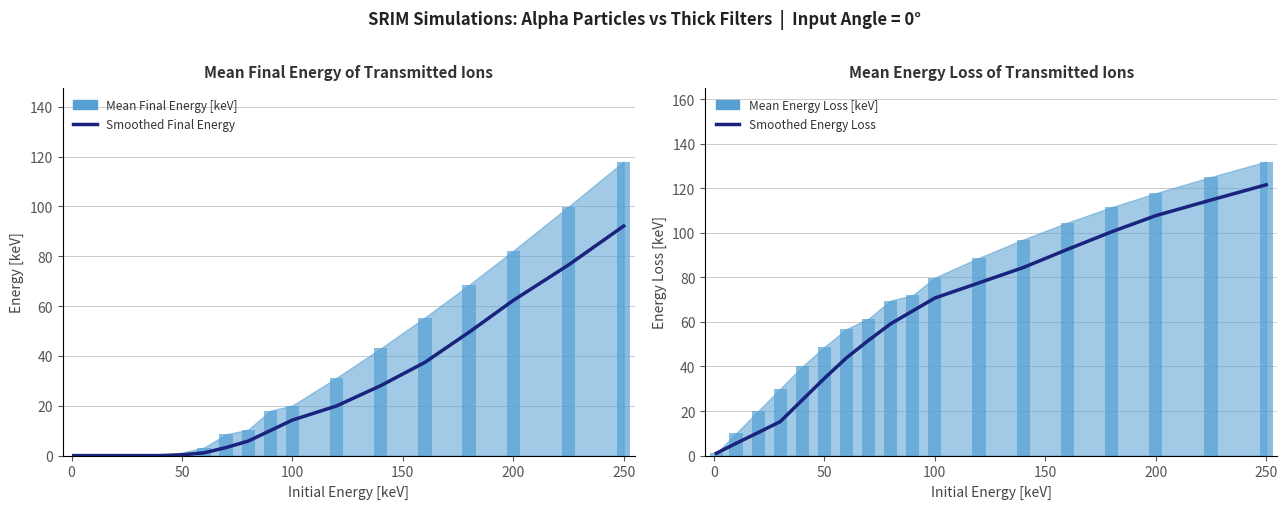

True or false: Smoothed Final Energy has a value of 112.0 at 200.

False